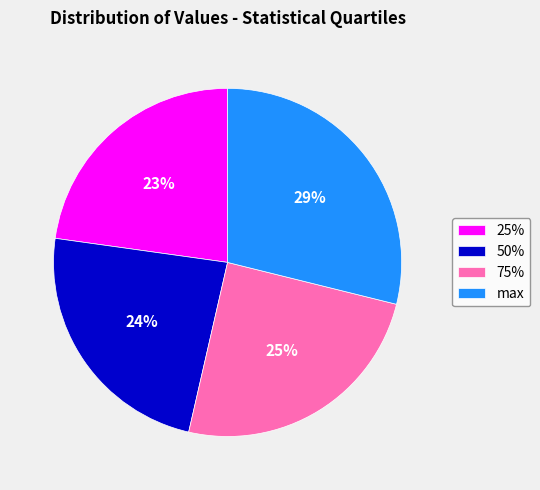

How many slices are in this pie chart?

4